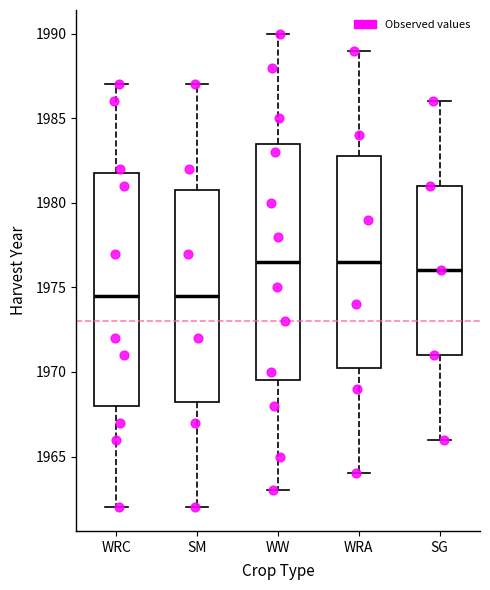

Where does the lower whisker of the box for SM end on the y-axis? The values are not printed on the chart, so give them approximately, as read against the axis.

1962.0